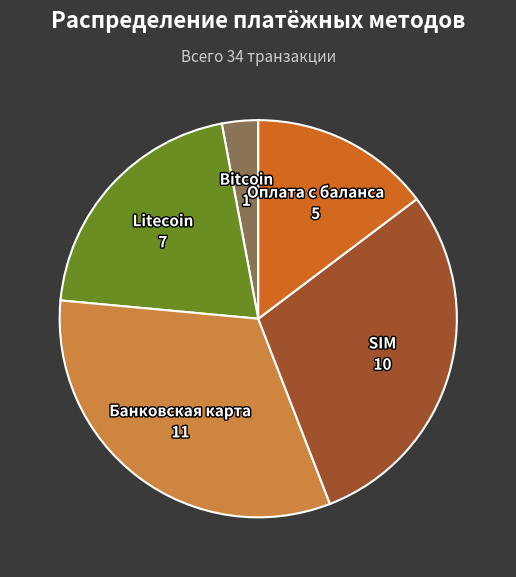

Does any single category account for the majority?

No